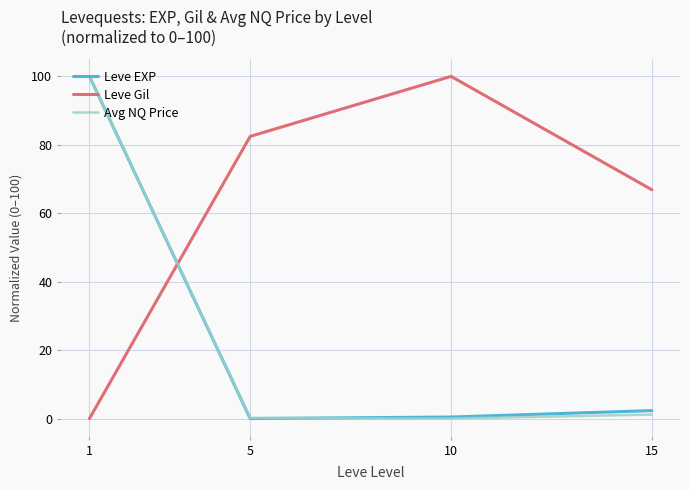

What is the difference between the Avg NQ Price values at 10 and 15?

1.2